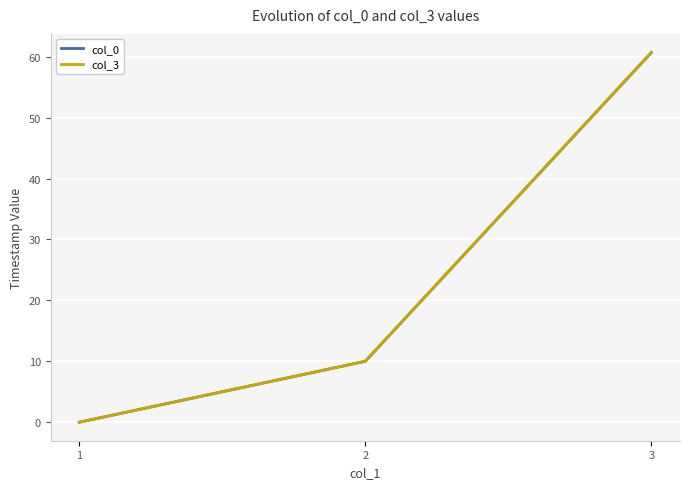

The col_0 series shows -35.8 at 1. True or false?

False